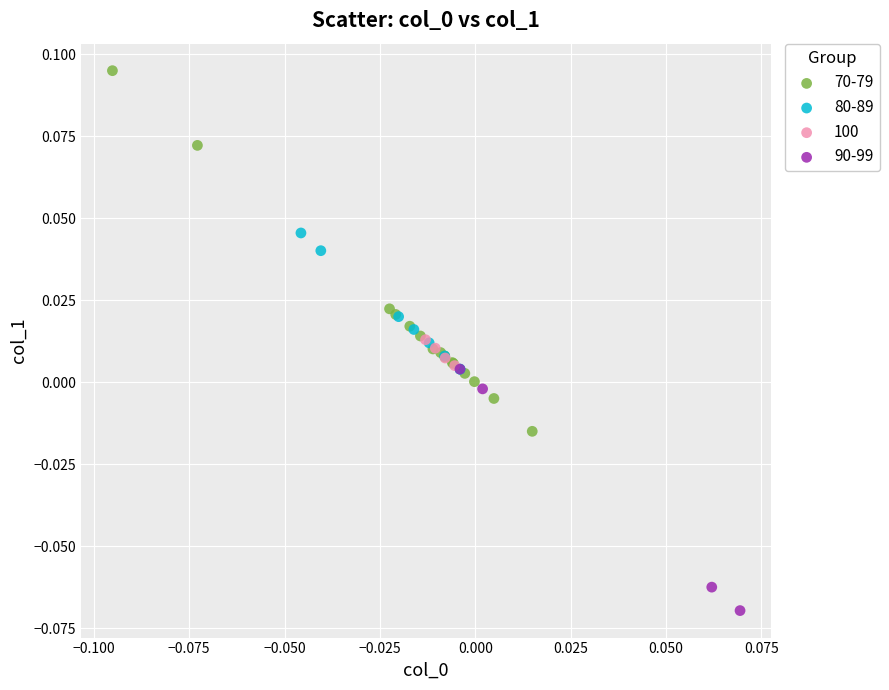

Which series has the largest Y range (max minus min)?

70-79